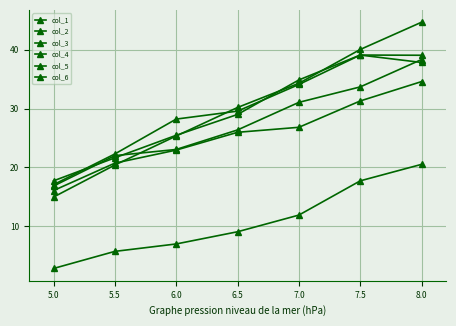

At which category does col_6 reach its first local peak?

7.5